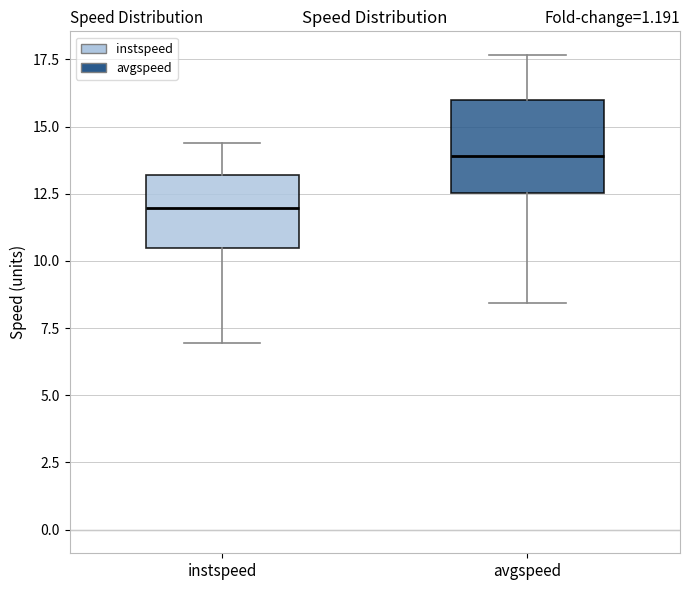

Reading left to right, read every box against the y-axis: the position of its median line, the range the box covers, and the ends of its whiskers. The values are not printed on the chart, so give them approximately, as read against the axis.

instspeed: median 12.0, box 10.5 to 13.0, whiskers 7.0 to 14.5
avgspeed: median 14.0, box 12.5 to 16.0, whiskers 8.5 to 17.5